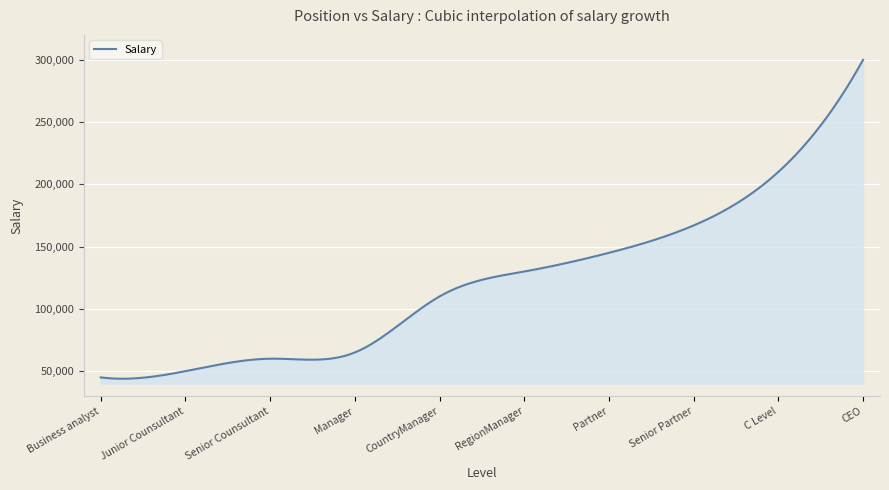

What is the sum of all values?

36667792.8